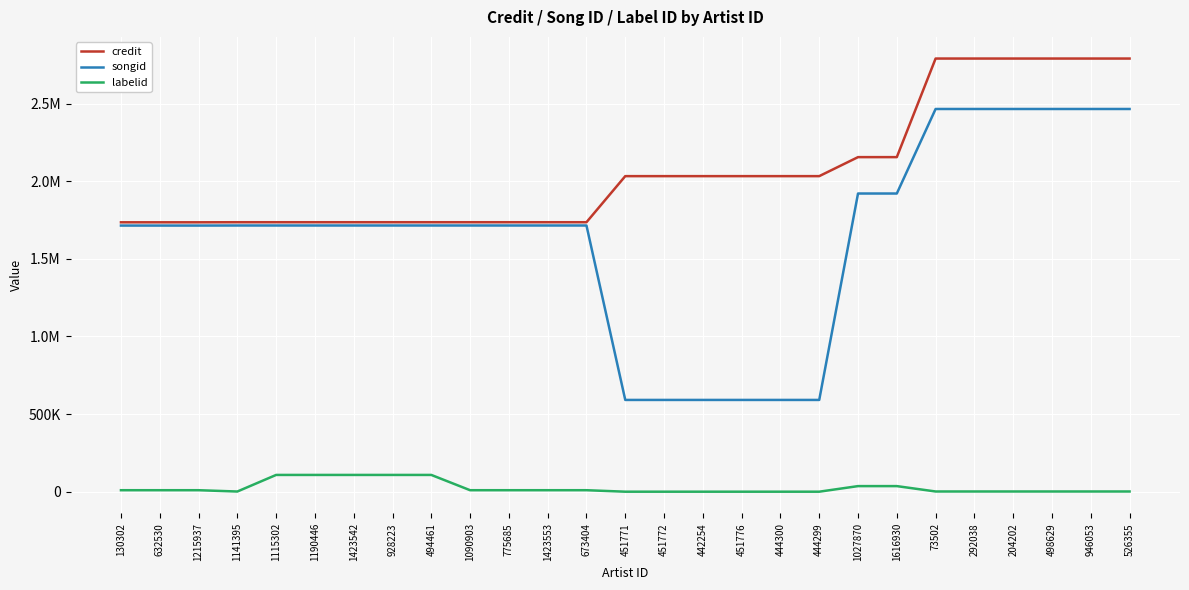

Which series has the largest total across all categories?

credit